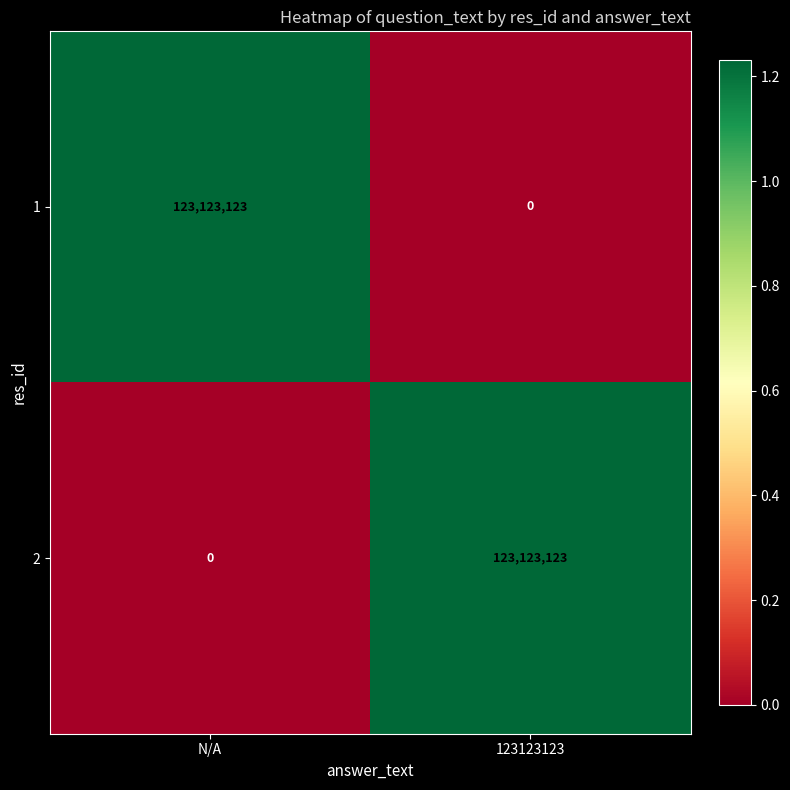

What is the total value across all series at N/A?

123123123